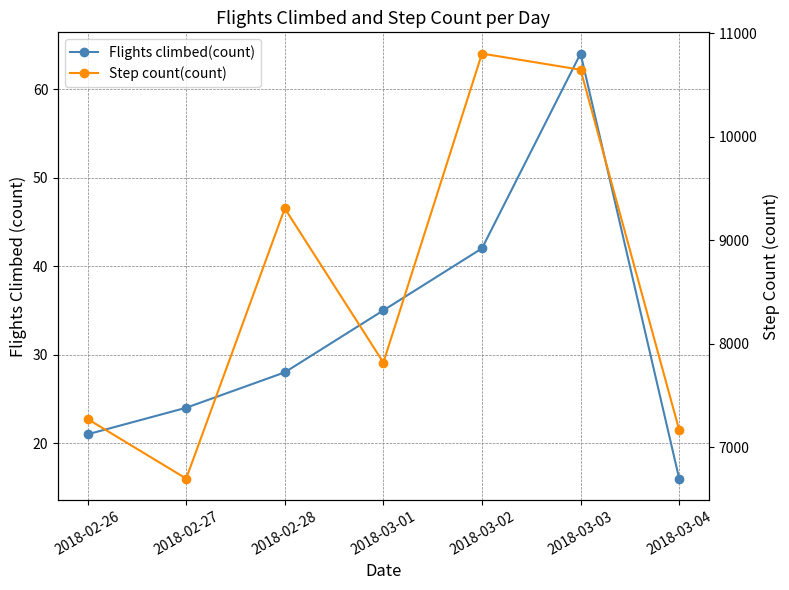

True or false: Flights climbed(count) and Step count(count) intersect in this chart.

False